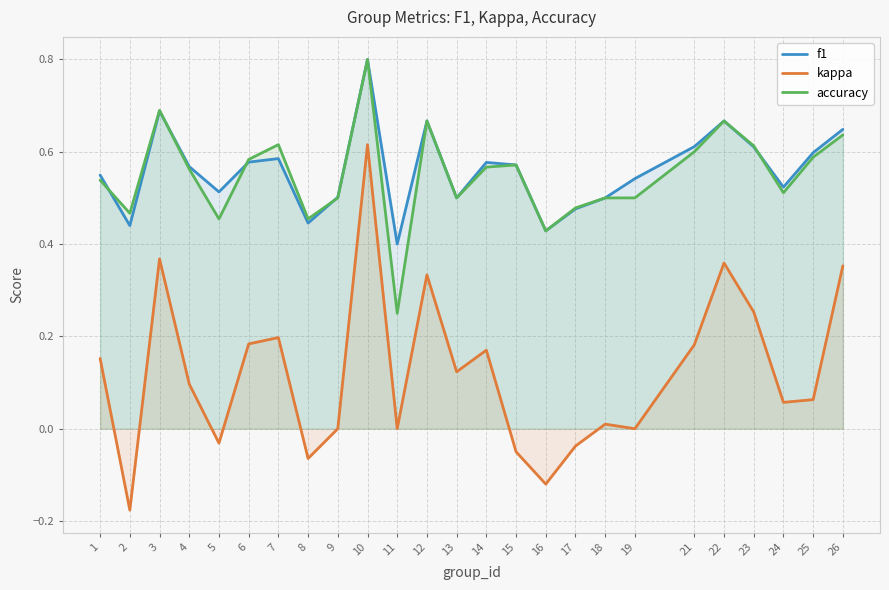

The value of accuracy at 10 is 0.8. True or false?

True